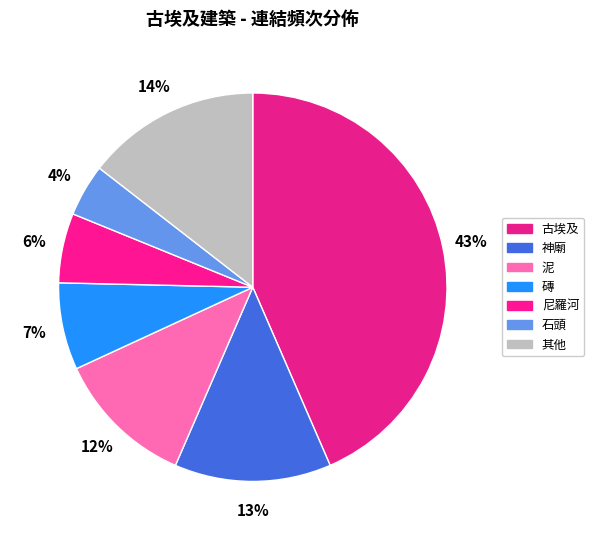

Does 古埃及 represent more than half of the total?

No